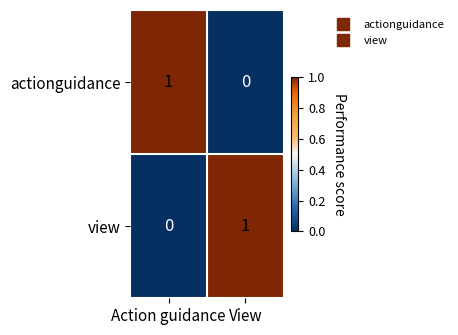

At View, list the series in order from smallest to largest.

actionguidance, view